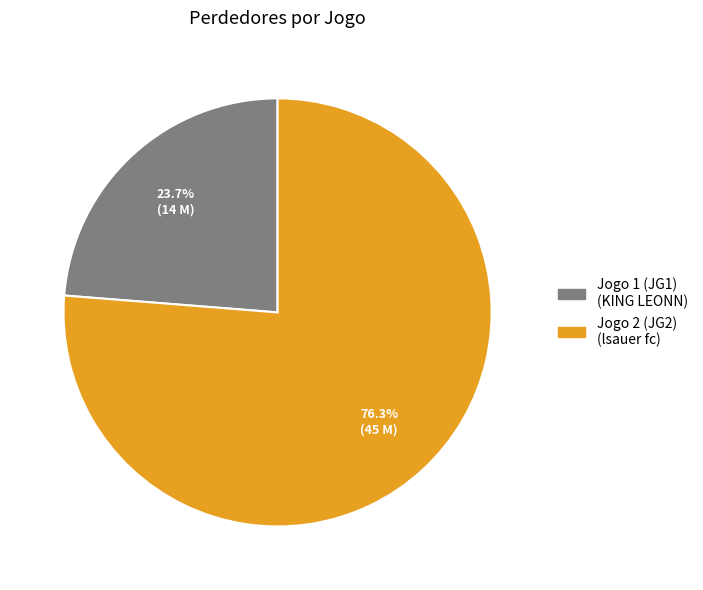

Approximately how many times larger is the value at Jogo 2 (JG2) compared to Jogo 1 (JG1)?

3.2